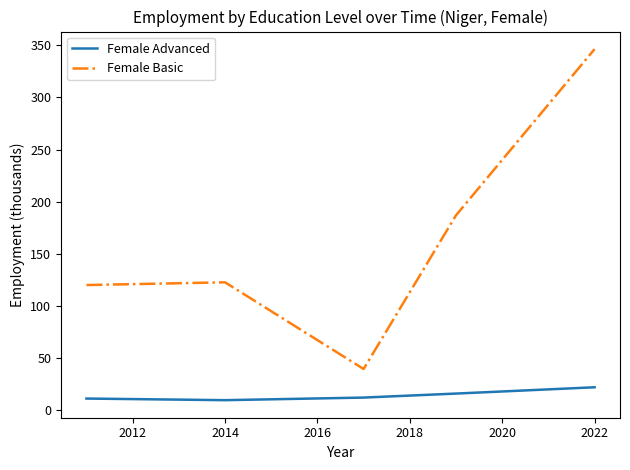

Which series has the largest total across all categories?

Female Basic